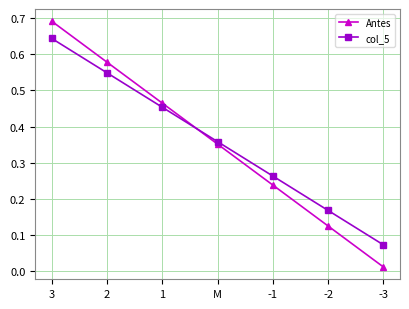

How many lines are shown in the chart?

2